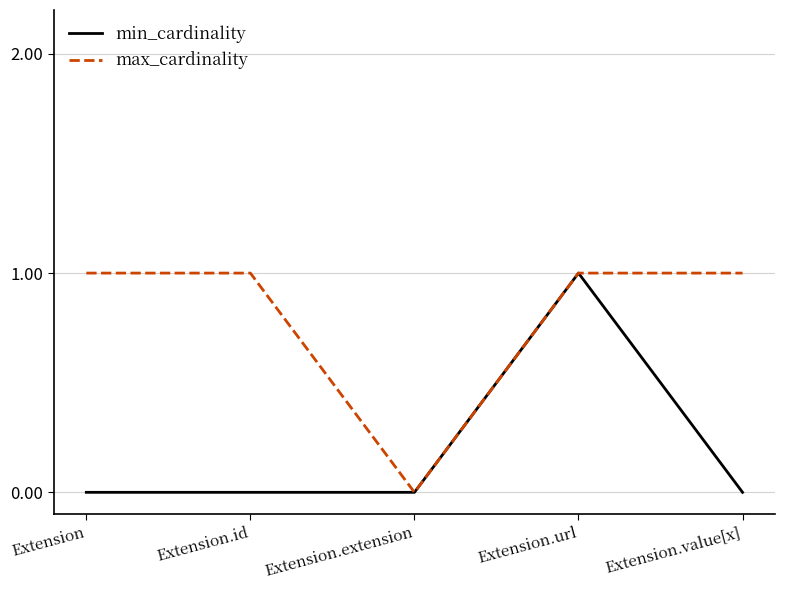

Between Extension.id and Extension.url, which series saw the biggest shift?

min_cardinality